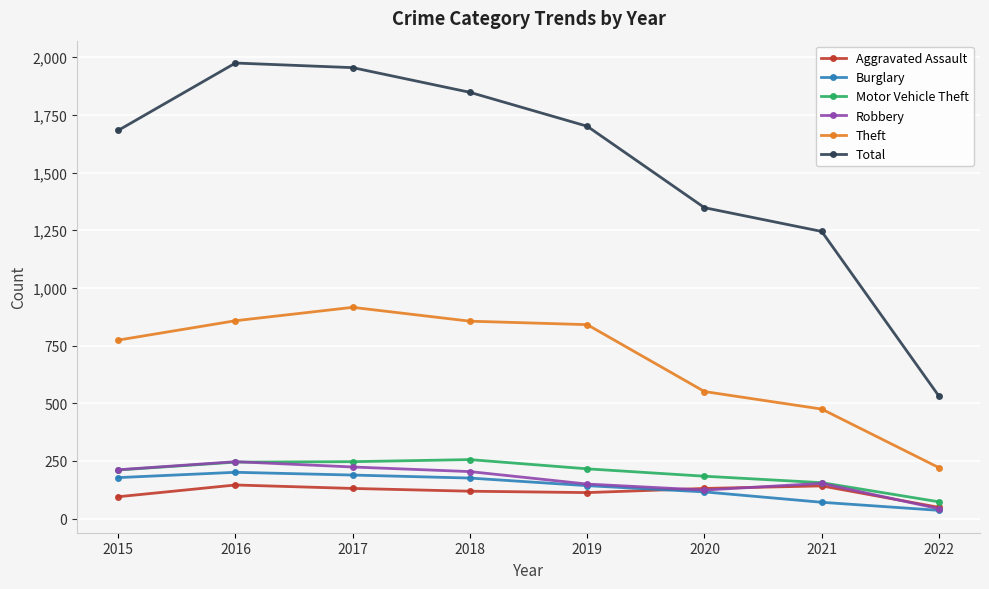

List the labels in order of Total value, largest first.

2016, 2017, 2018, 2019, 2015, 2020, 2021, 2022